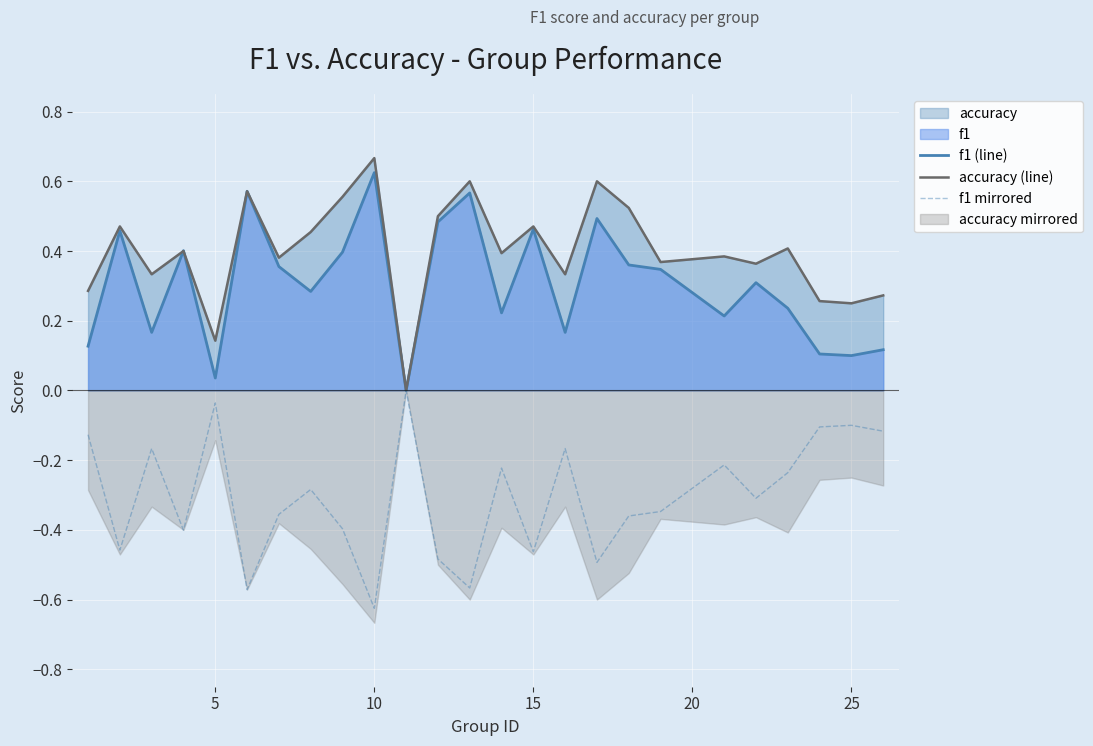

True or false: f1 mirrored has more than 0 interior local peaks.

True